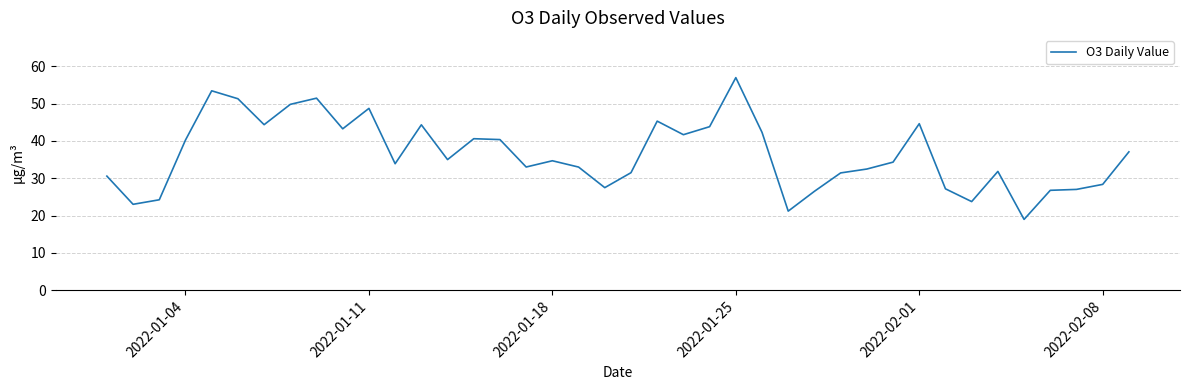

What is the greatest value displayed?

57.0